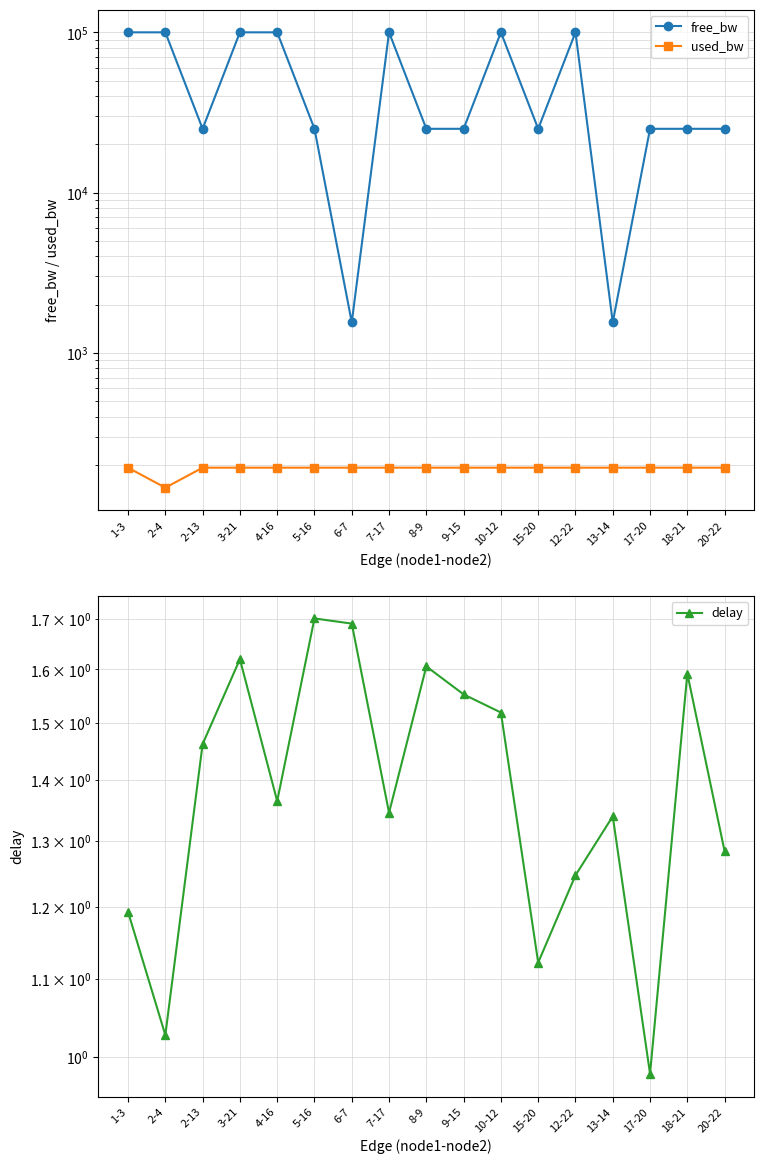

What is the value of the used_bw point at the 3rd from the left?

192.0